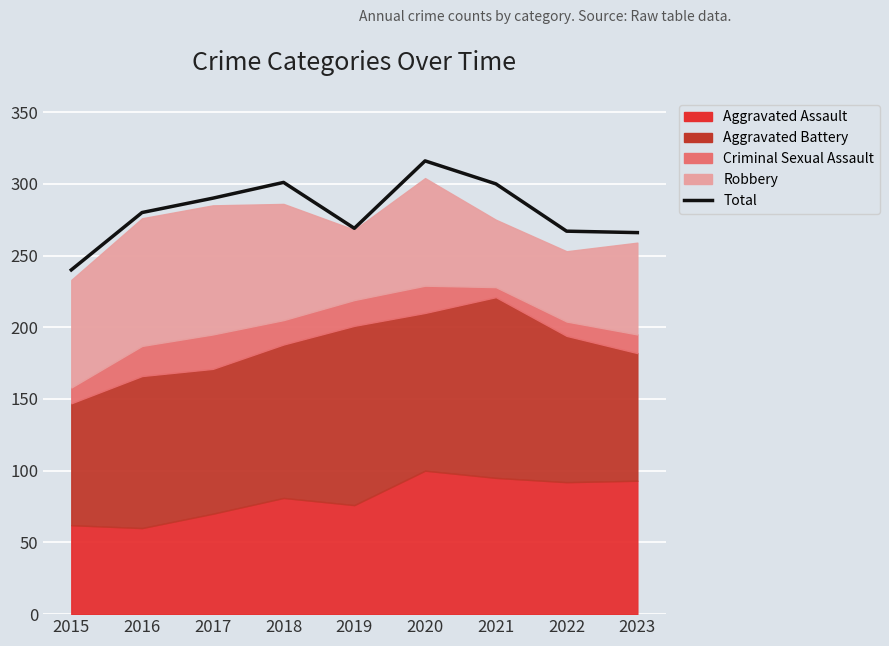

Reading left to right, list all the values displayed in this chart.

240	280	290	301	269	316	300	267	266